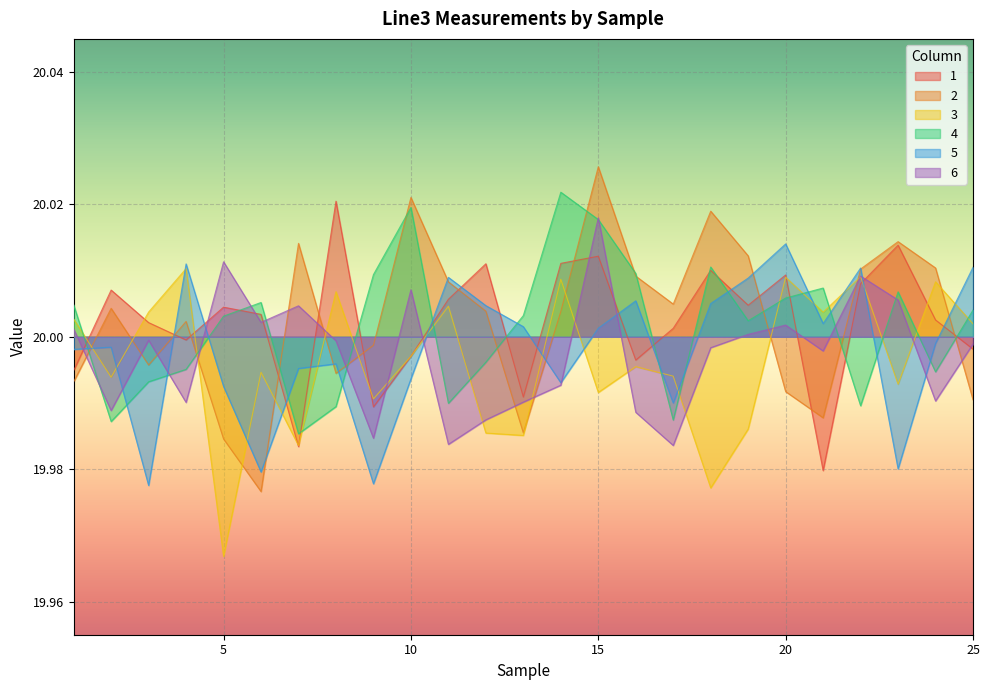

What is the total value across all series at 17?

120.0